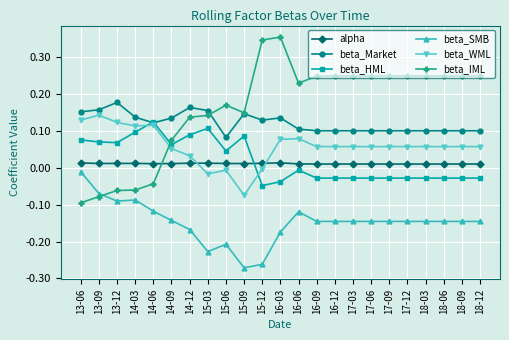

What position from the right is 14-03?

20